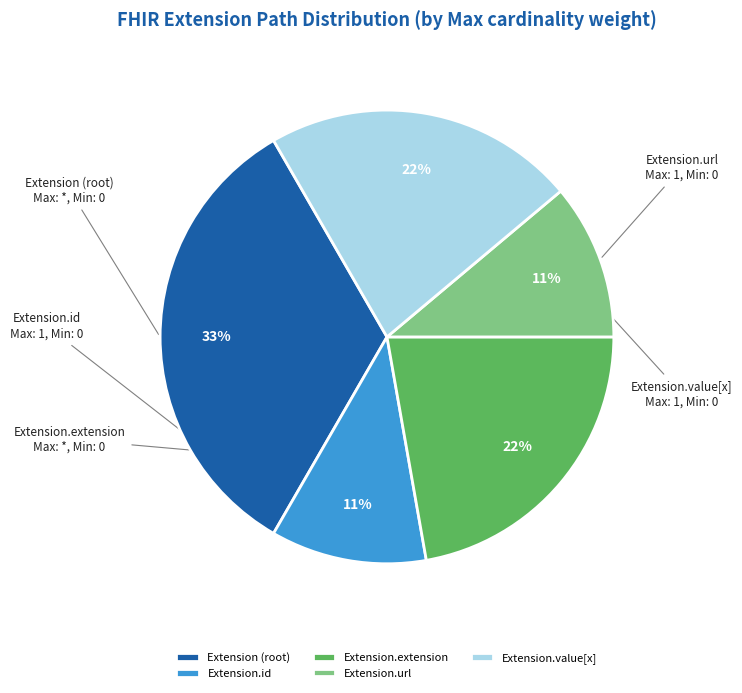

To the nearest percent, what percentage of the pie is Extension.extension?

22%